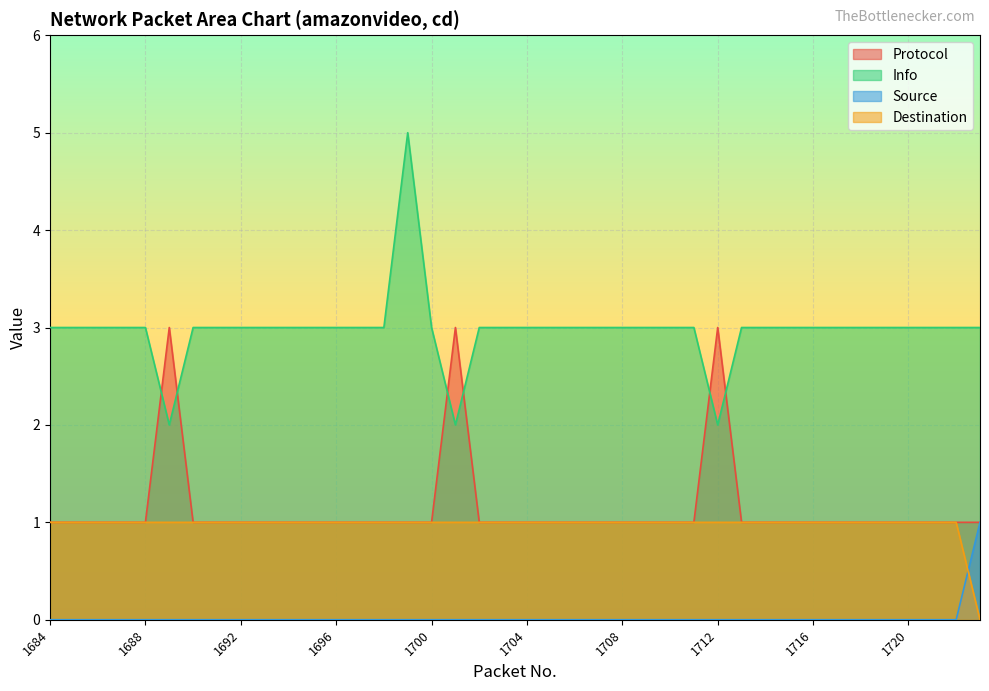

What is the sum of the Destination values at 1716 and 1719?

2